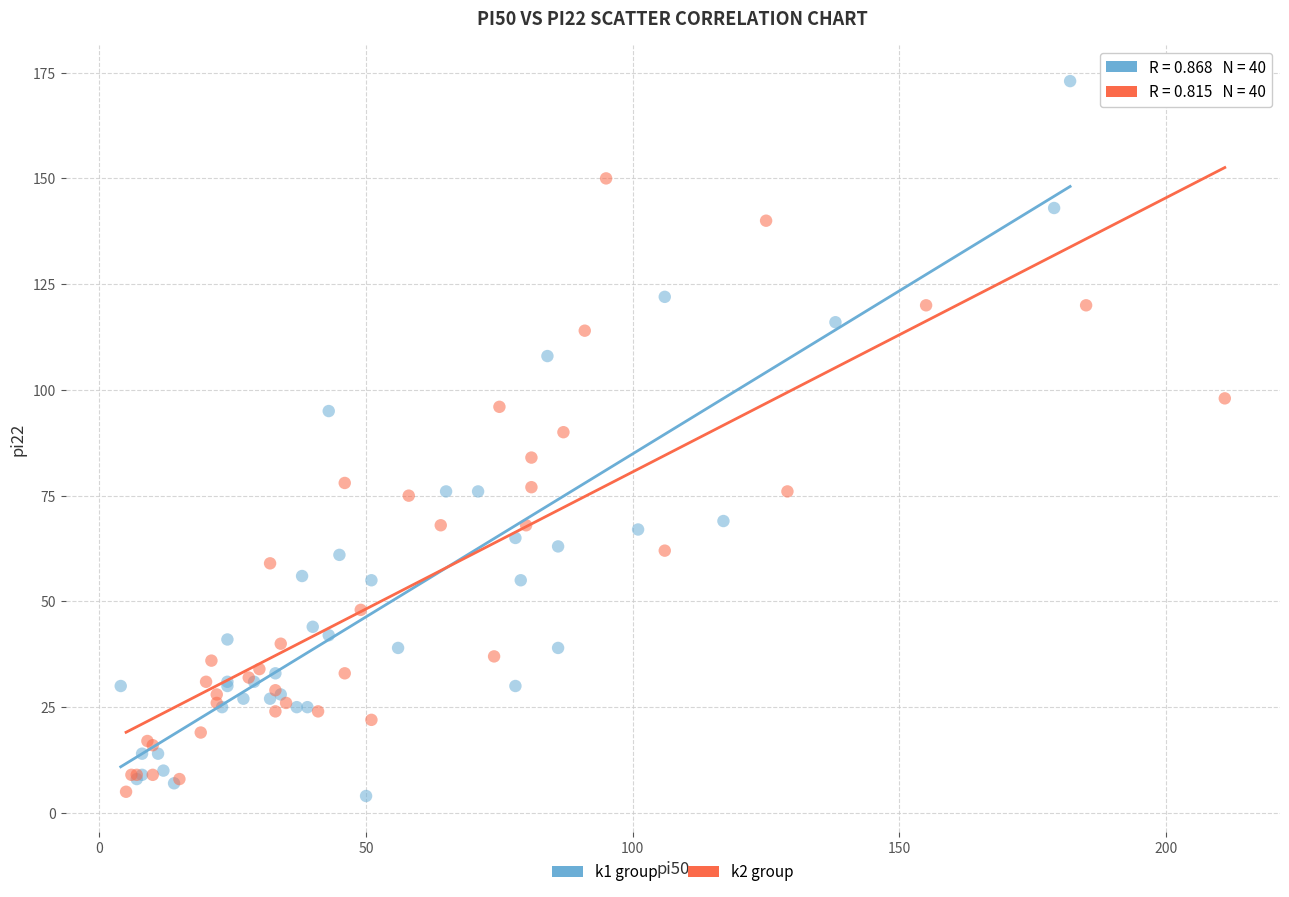

Which series has the widest spread of Y values?

k1 group